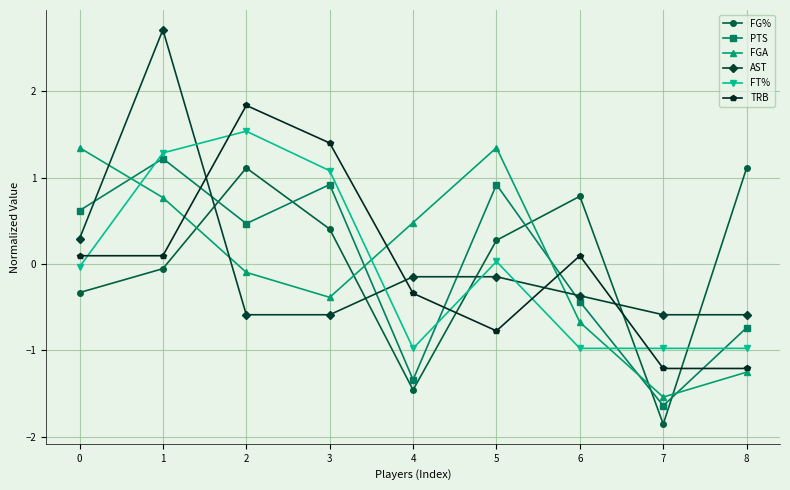

Does the chart display data point markers on the line(s)?

Yes